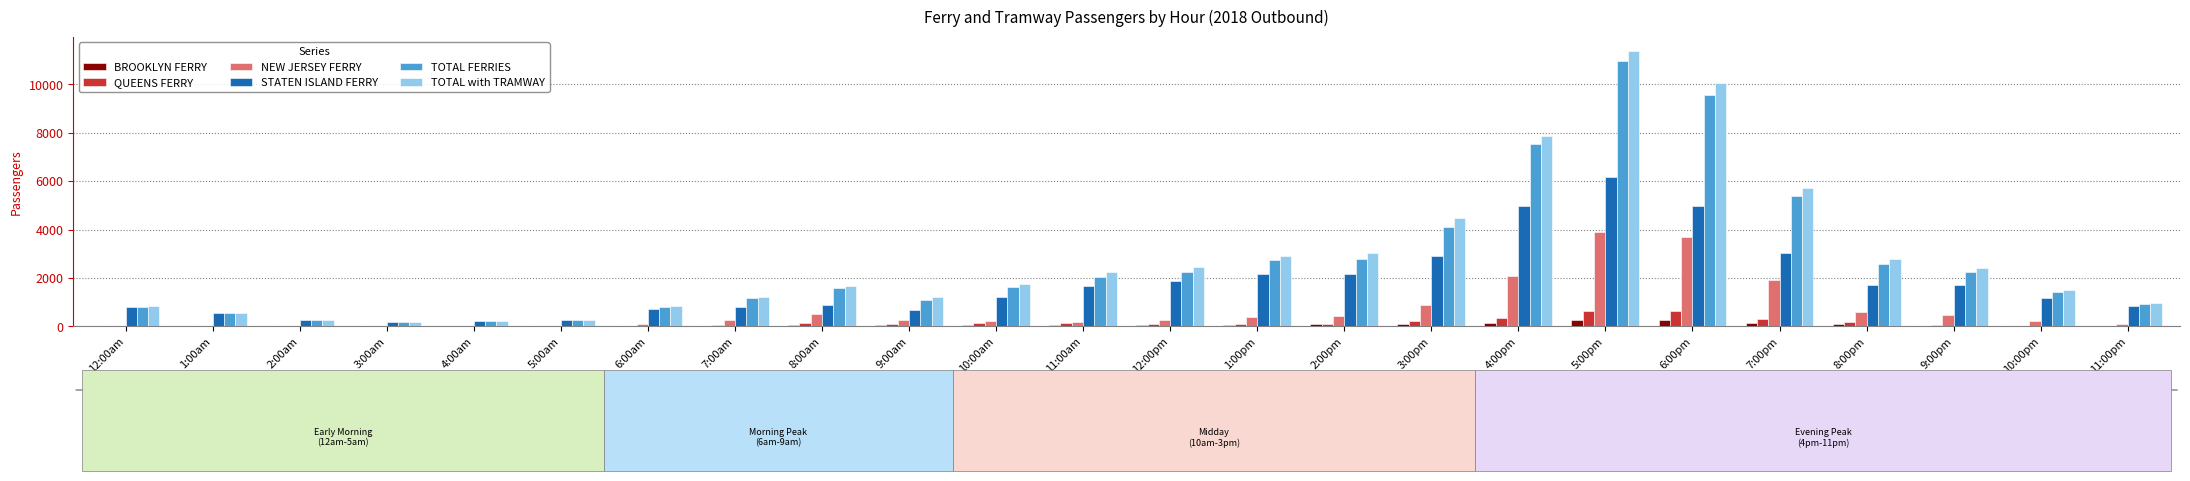

Which label corresponds to the largest value in the chart?

5:00pm